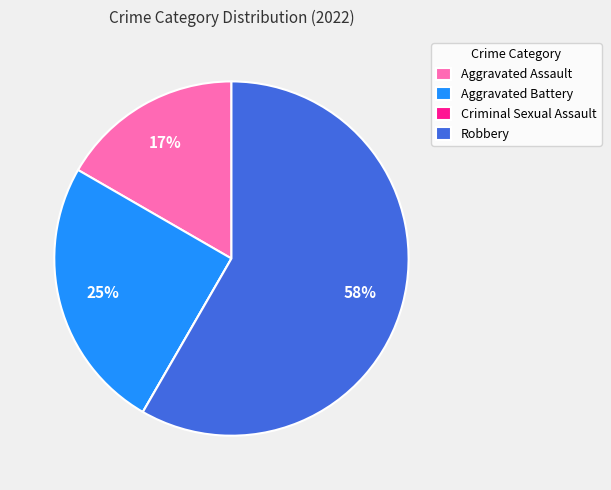

Which category has the biggest portion of the pie?

Robbery